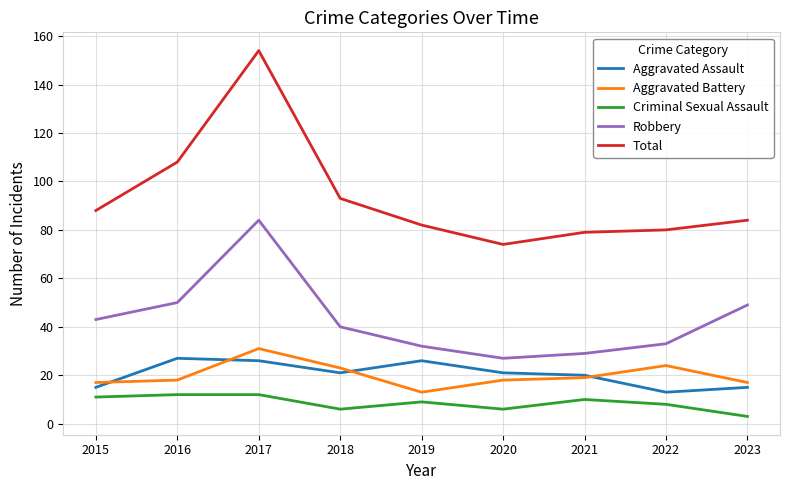

Is it true that Criminal Sexual Assault equals 11 at 2015?

True